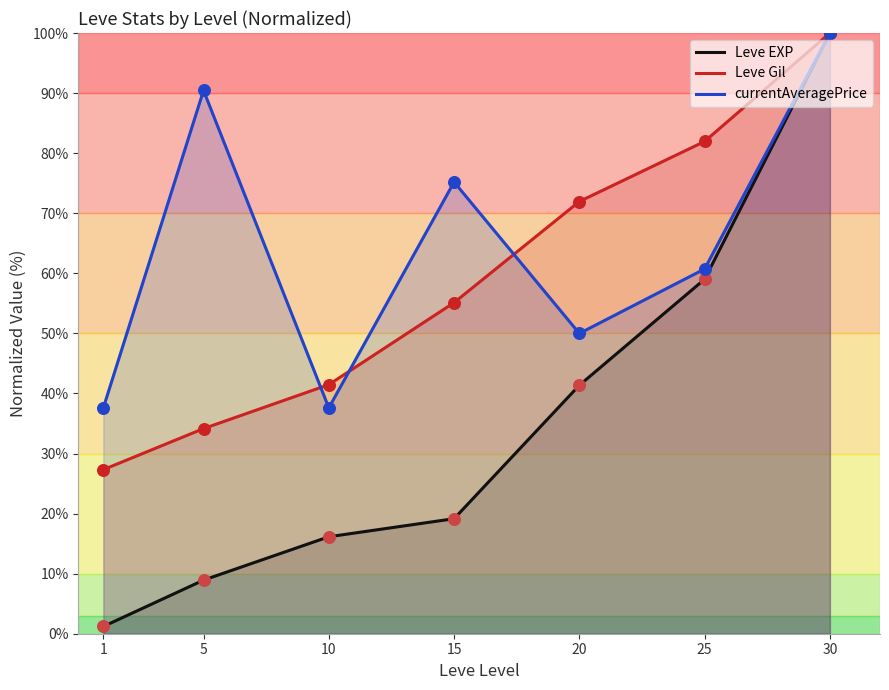

Which series has the largest total across all categories?

currentAveragePrice